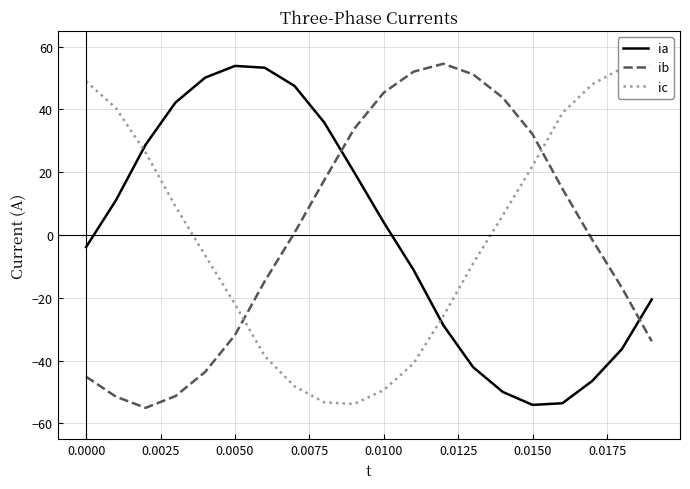

Which series has the largest total across all categories?

ib